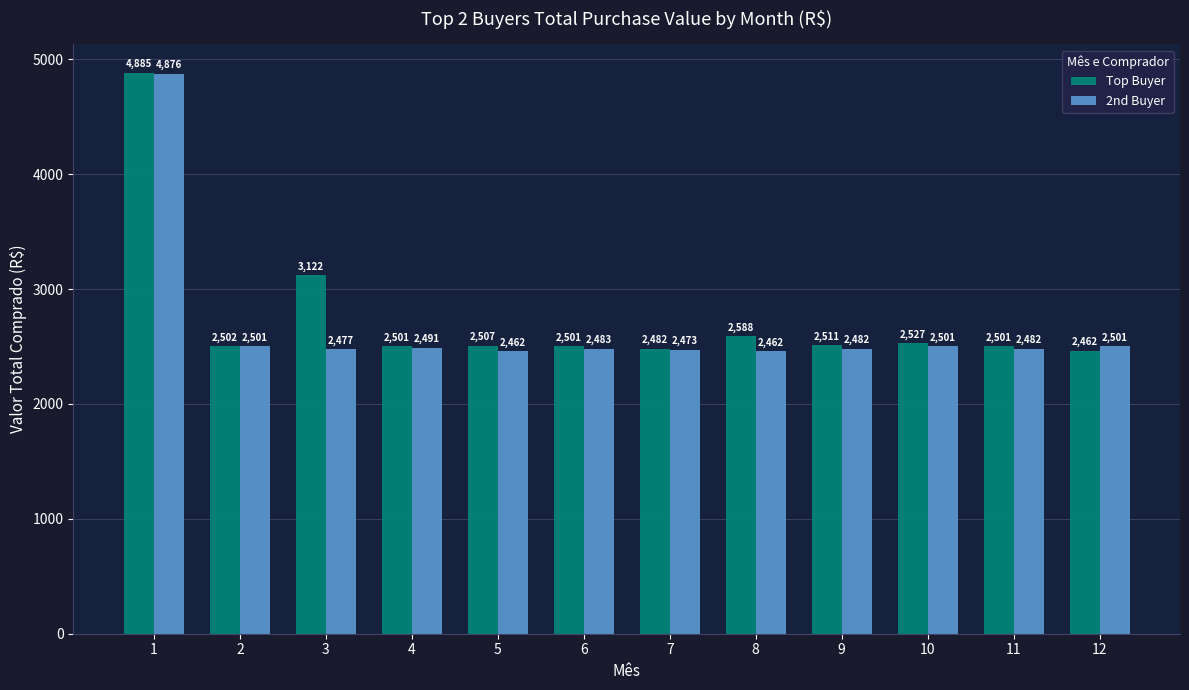

How many bars are there in each group?

2